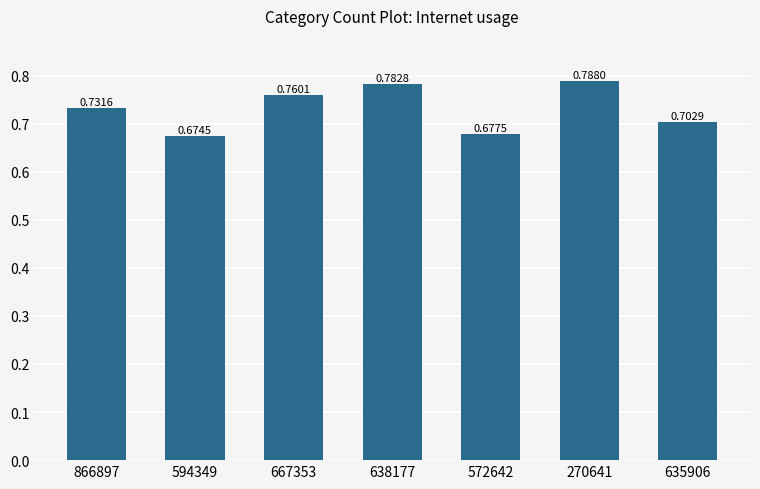

Between 667353 and 866897, which is larger?

667353